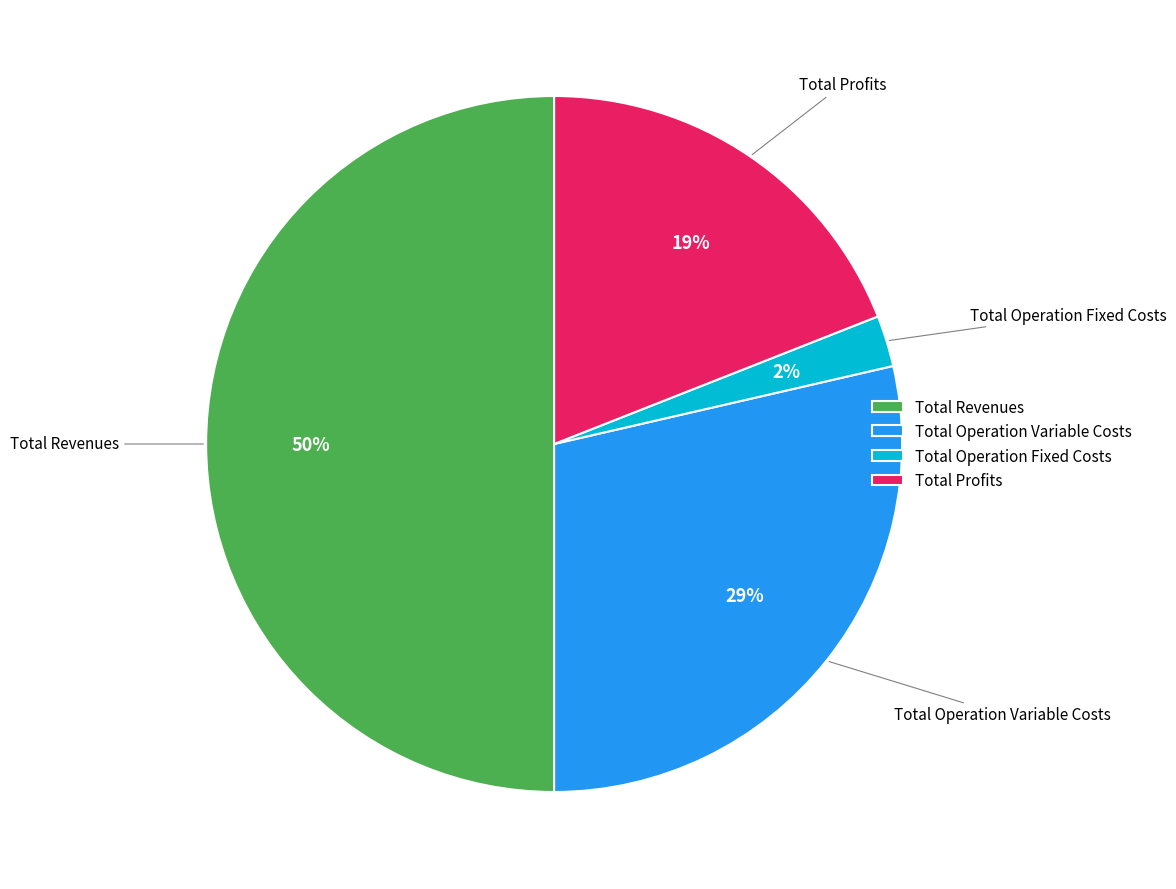

To the nearest percent, what is the combined percentage of Total Operation Fixed Costs and Total Profits?

21%